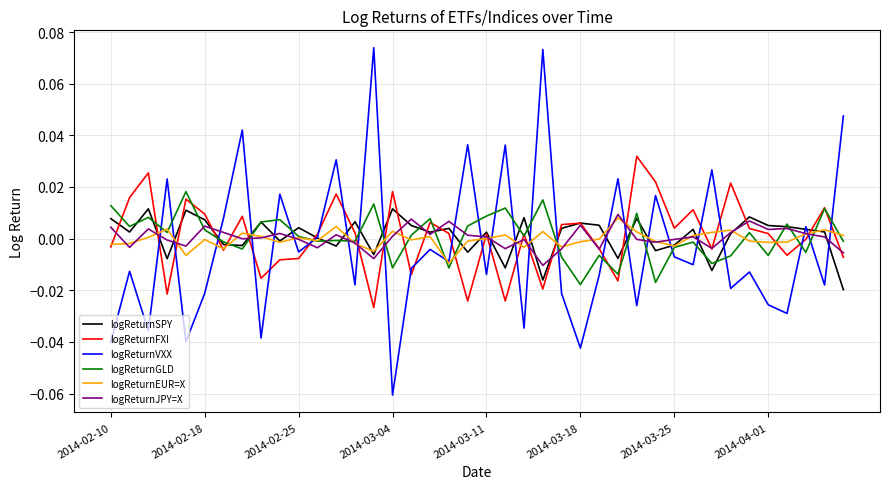

Which series has the largest range (max minus min)?

logReturnVXX